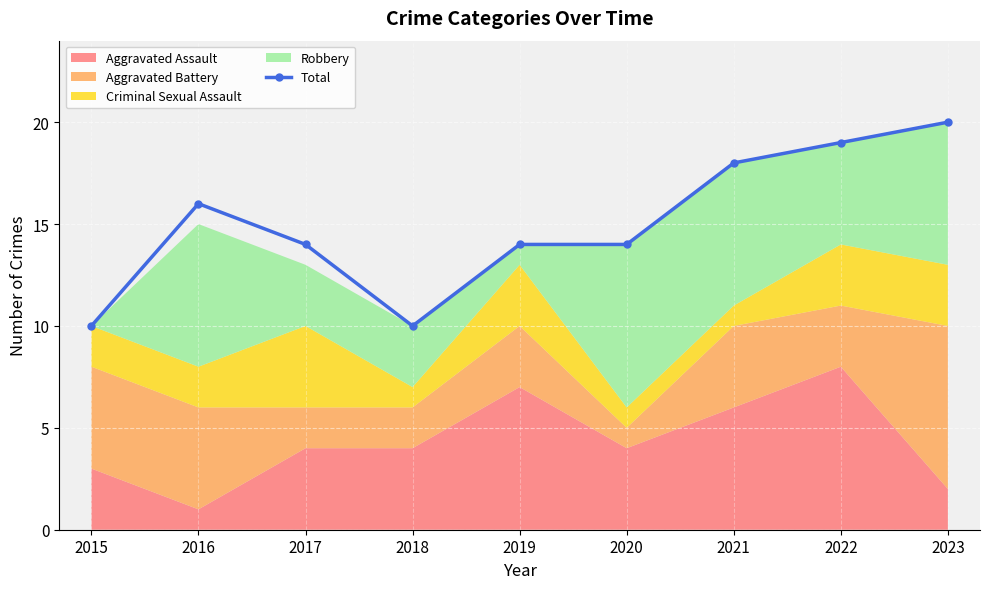

What is the value of the 9th point from the left?

20